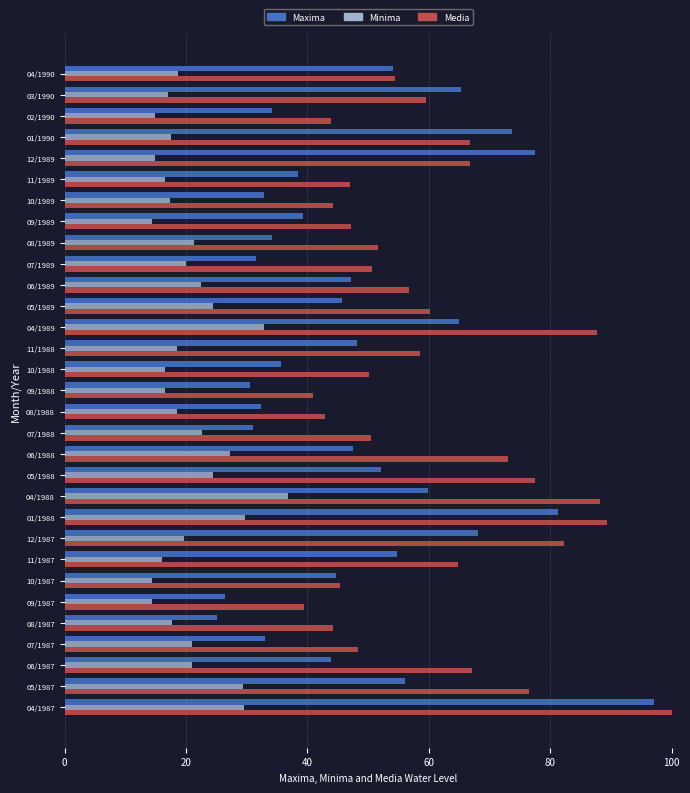

The Maxima series shows 52.2 at 05/1988. True or false?

True